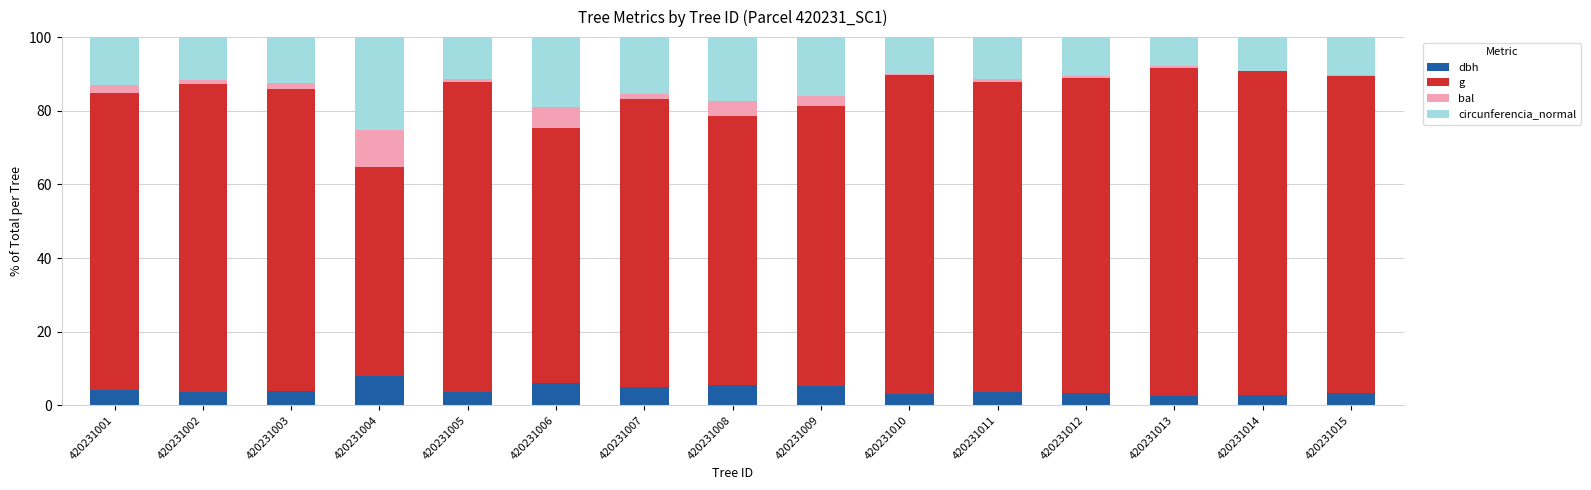

What is the maximum value for dbh?

8.0